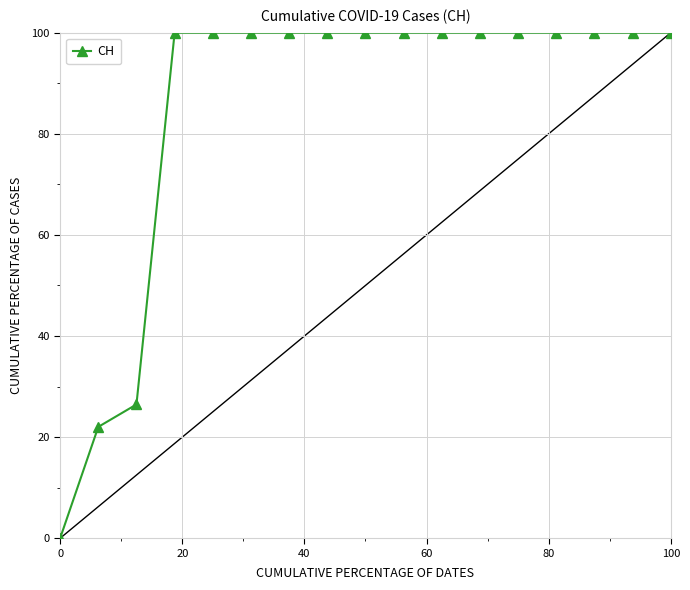

What is the value of the 17th point from the left?

100.0